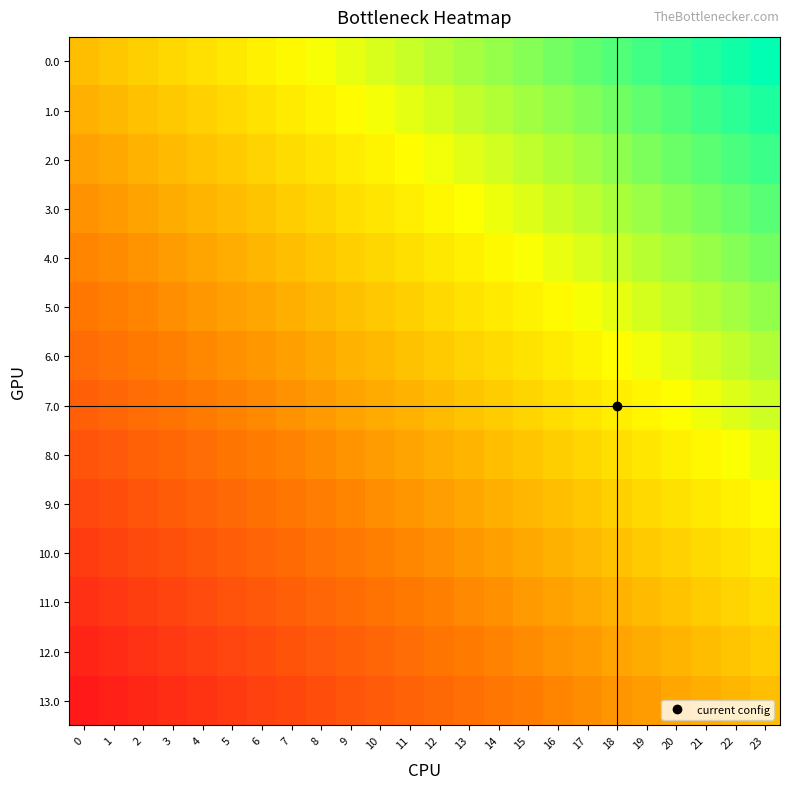

What is the difference between the highest and lowest values at 19?

1.0